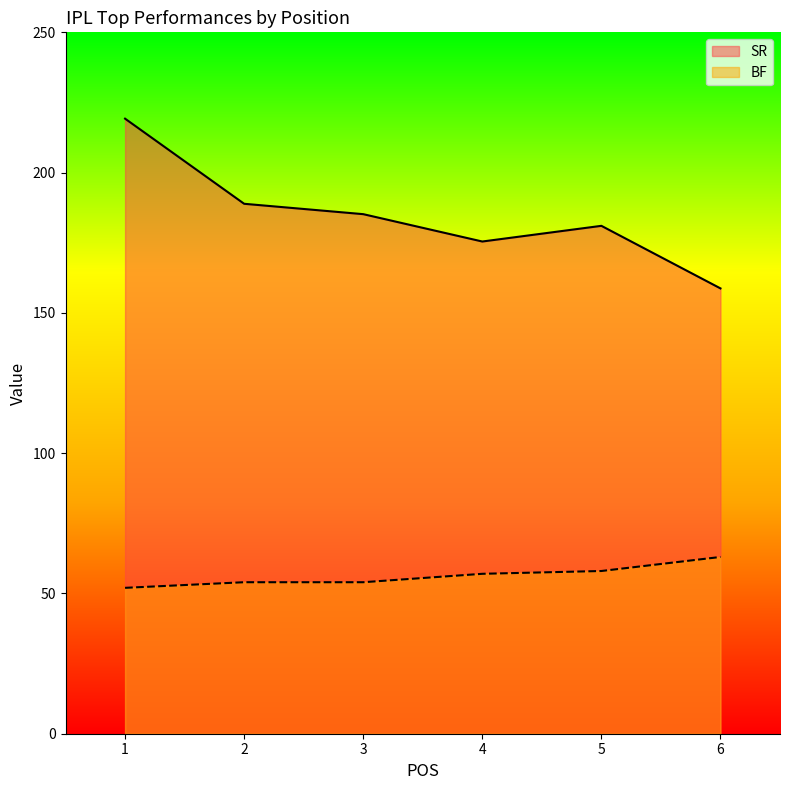

At which category is the sum across all series the highest?

1